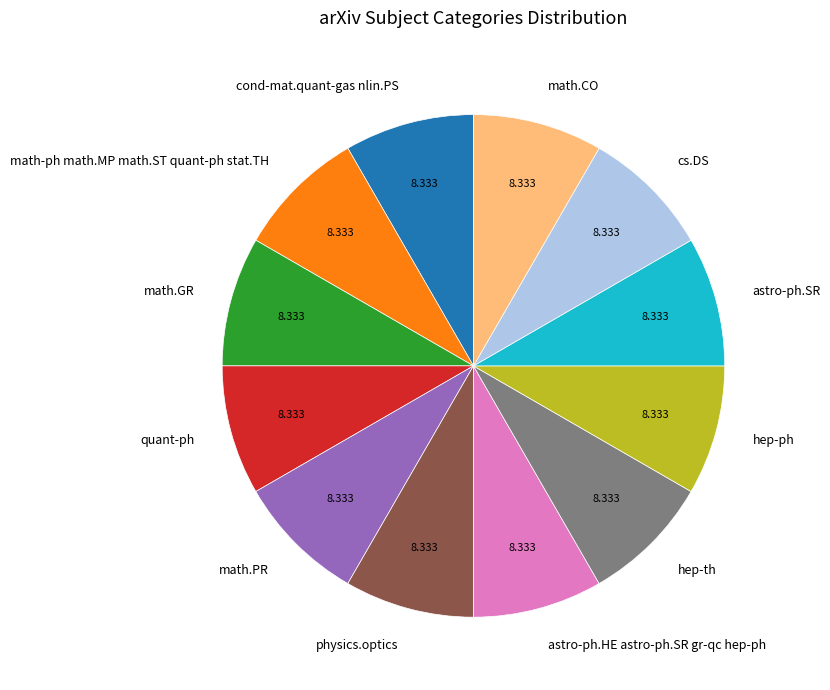

True or false: math.CO accounts for 13% of the total.

False